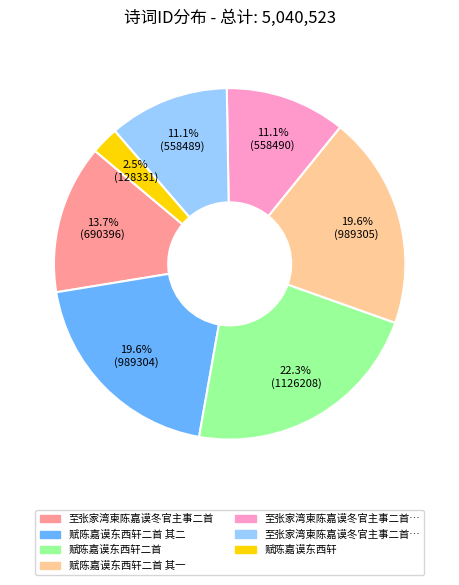

Is there any slice that represents more than half of the pie?

No